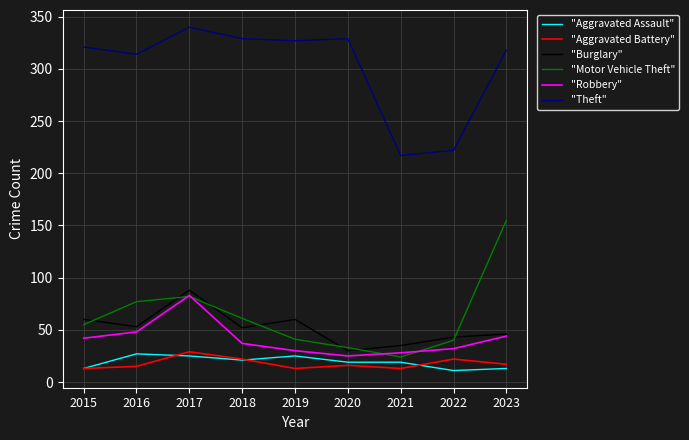

In "Robbery", how many points are higher than both neighbors (excluding endpoints)?

1